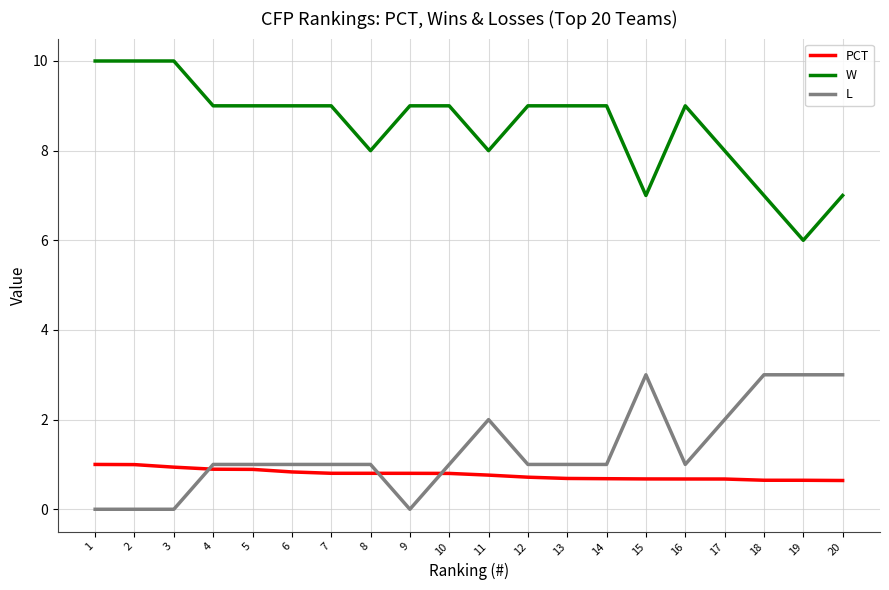

Rank the series by their maximum value, from lowest to highest.

PCT, L, W